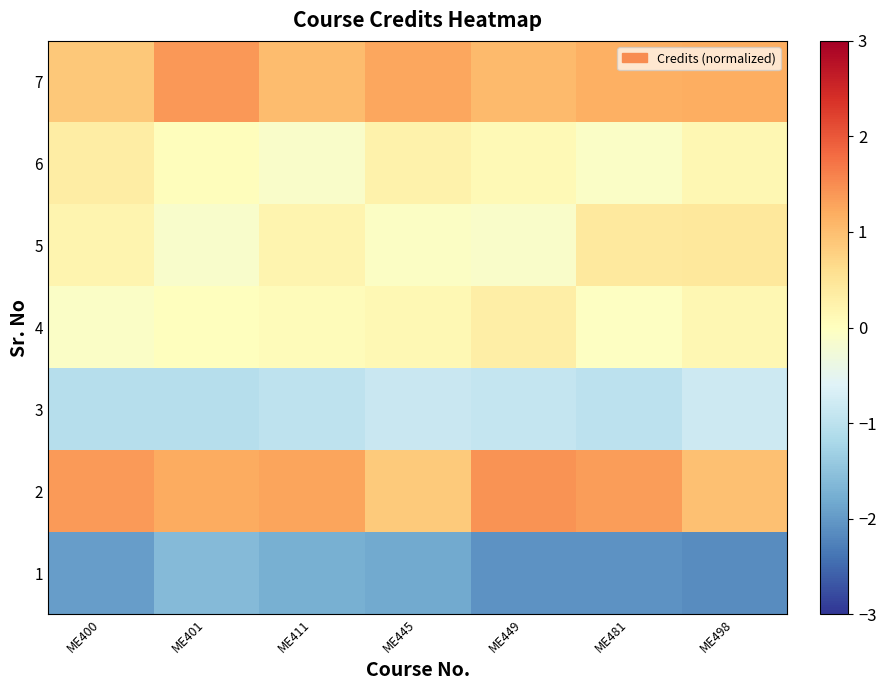

Reading right to left, what are all the values shown in this chart?

1: ME498=-2.1	ME481=-2.1	ME449=-2.1	ME445=-1.8	ME411=-1.7	ME401=-1.6	ME400=-2.0
2: ME498=1.0	ME481=1.4	ME449=1.4	ME445=0.9	ME411=1.3	ME401=1.2	ME400=1.4
3: ME498=-0.8	ME481=-1.0	ME449=-0.9	ME445=-0.9	ME411=-1.0	ME401=-1.1	ME400=-1.1
4: ME498=0.2	ME481=-0.0	ME449=0.3	ME445=0.1	ME411=0.1	ME401=0.0	ME400=-0.1
5: ME498=0.4	ME481=0.4	ME449=-0.1	ME445=-0.1	ME411=0.2	ME401=-0.1	ME400=0.2
6: ME498=0.1	ME481=-0.1	ME449=0.1	ME445=0.3	ME411=-0.1	ME401=0.0	ME400=0.3
7: ME498=1.2	ME481=1.2	ME449=1.0	ME445=1.3	ME411=1.0	ME401=1.4	ME400=0.9